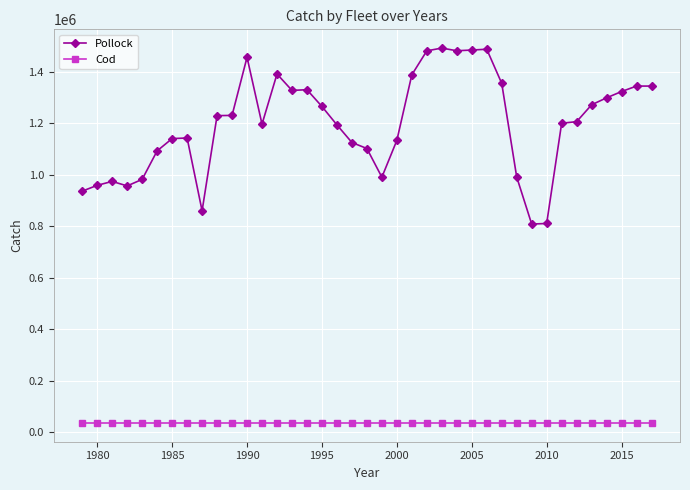

How many lines are shown in the chart?

2